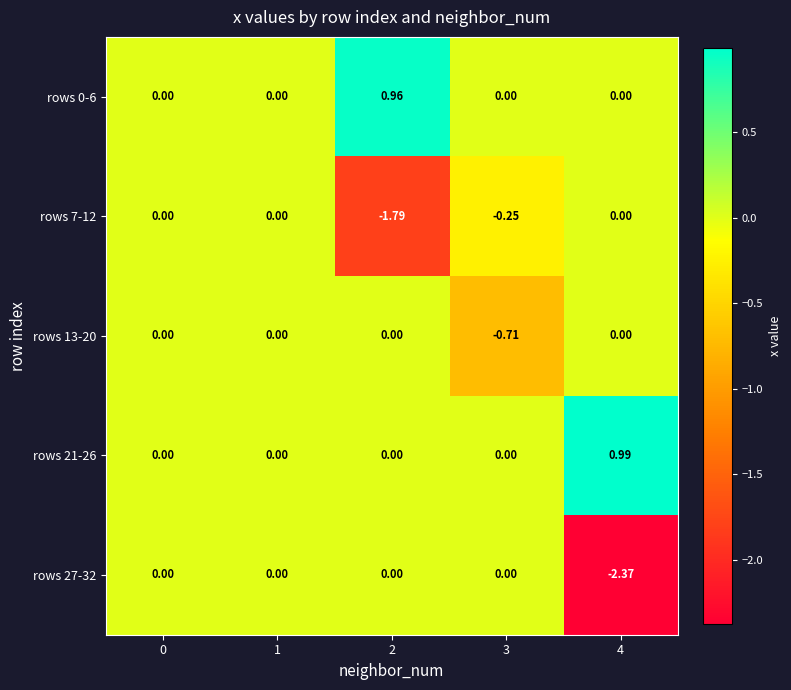

Is the value of rows 0-6 at 2 greater than the value of rows 13-20 at 2?

Yes